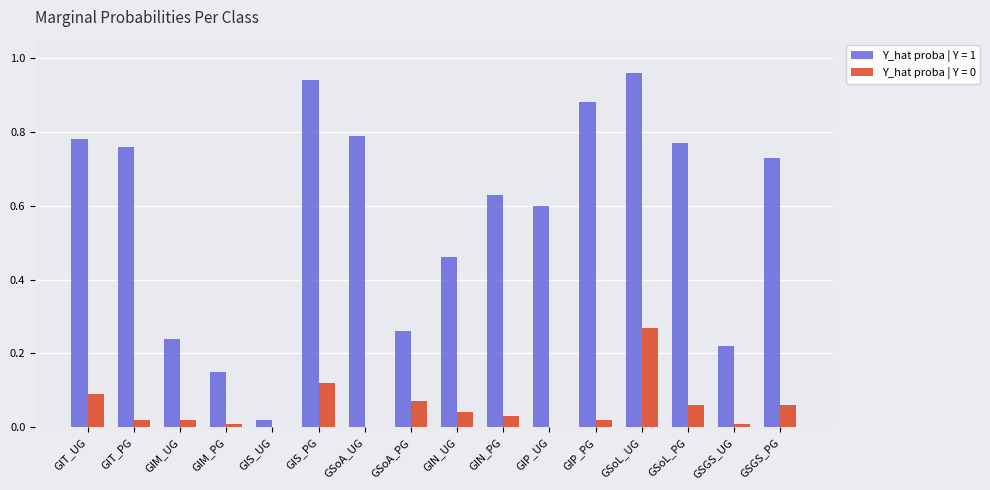

At which label does Y_hat proba | Y = 1 reach its peak?

GSoL_UG